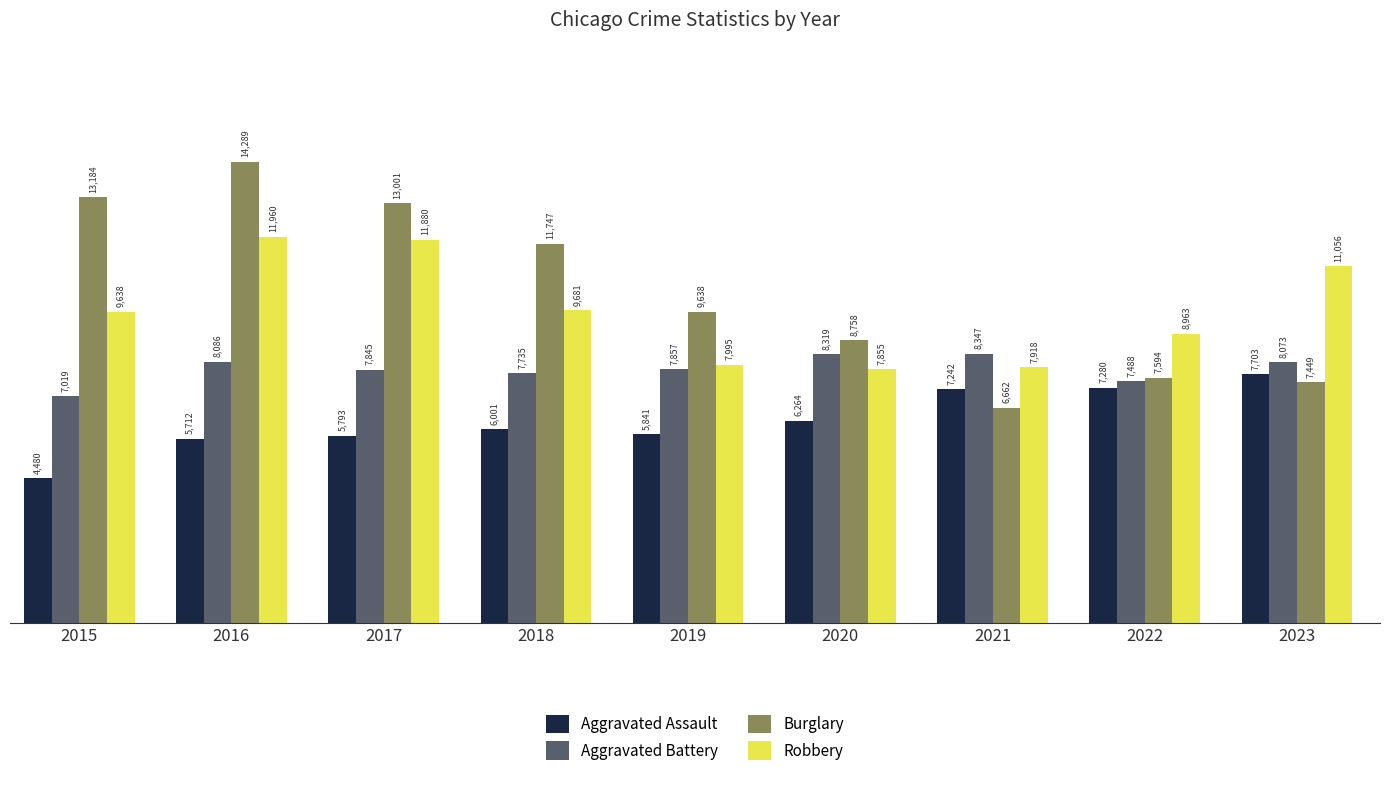

Which label corresponds to the largest value in the chart?

2016